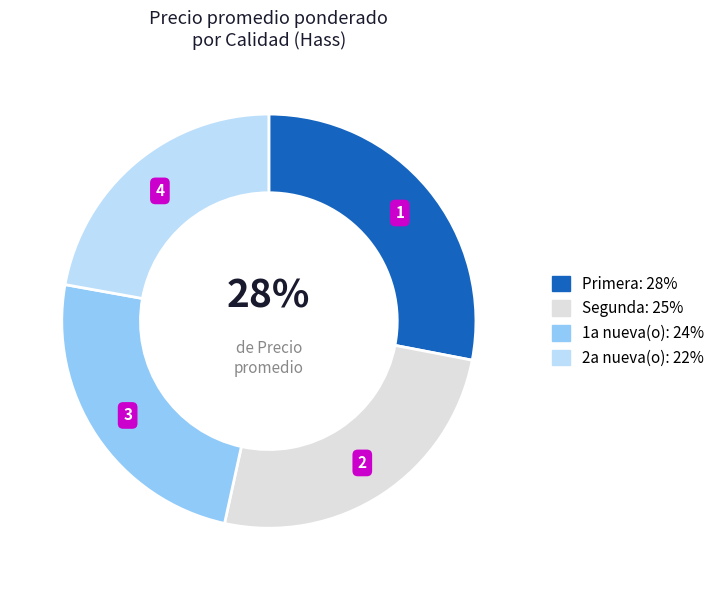

To the nearest percent, what is the average slice percentage?

25%